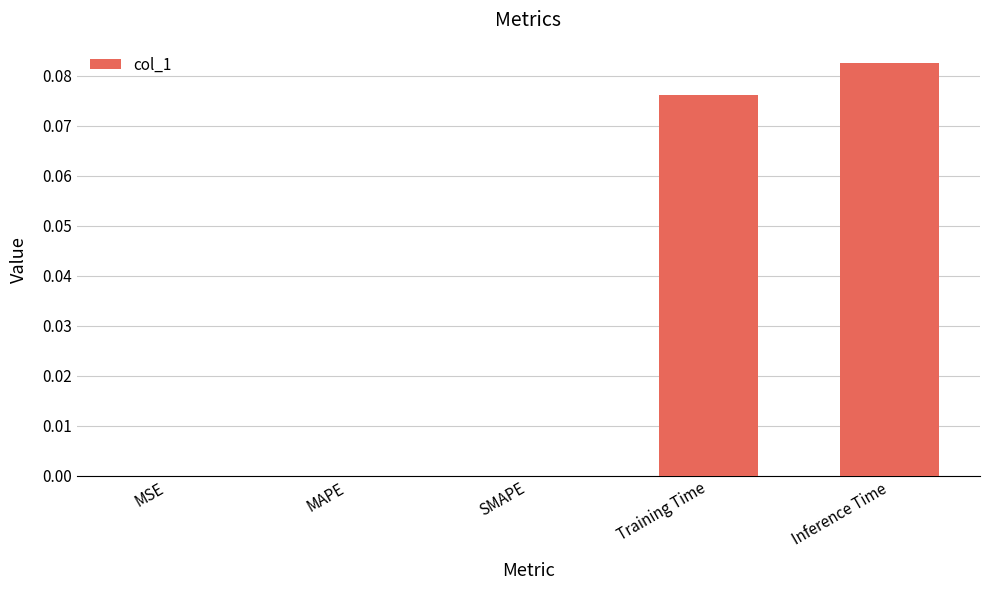

The value at MSE is 0.0. True or false?

True